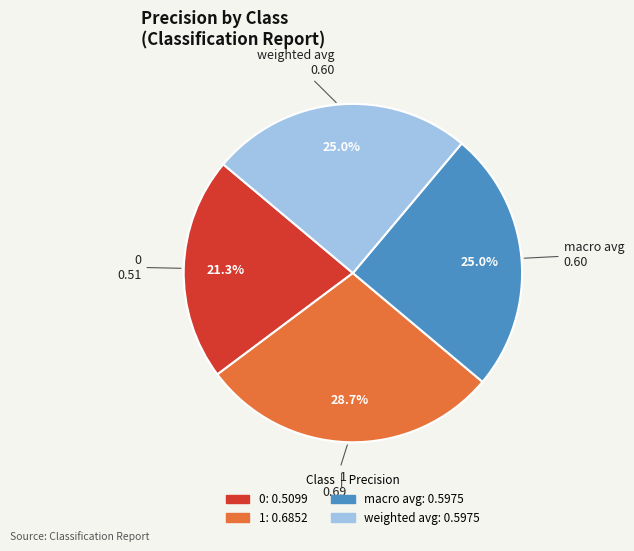

To the nearest percent, what percentage of the pie is 0?

21%